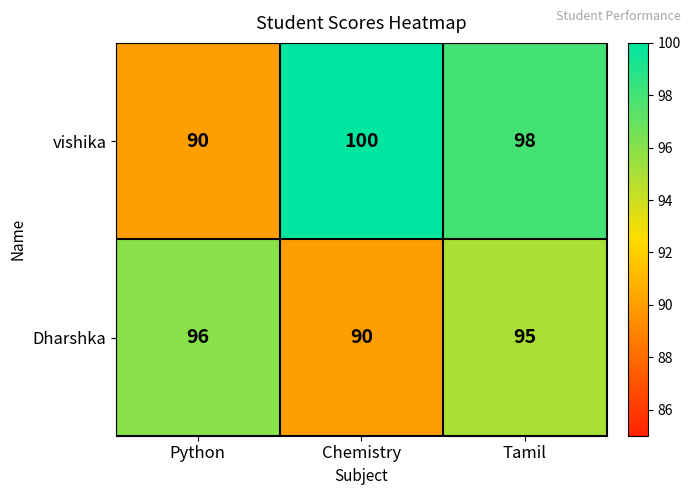

The value of Dharshka at Python is 96. True or false?

True